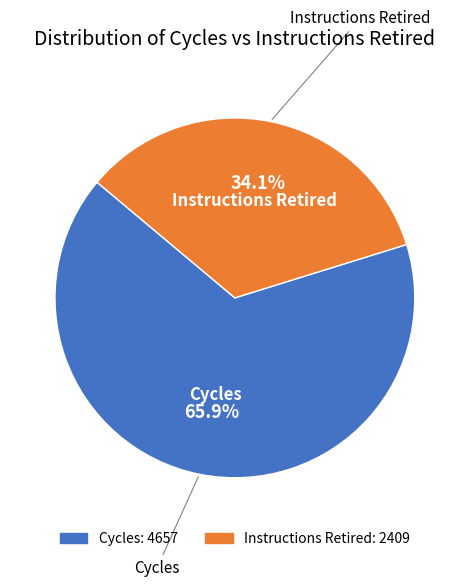

Which has a higher value, Cycles or Instructions Retired?

Cycles